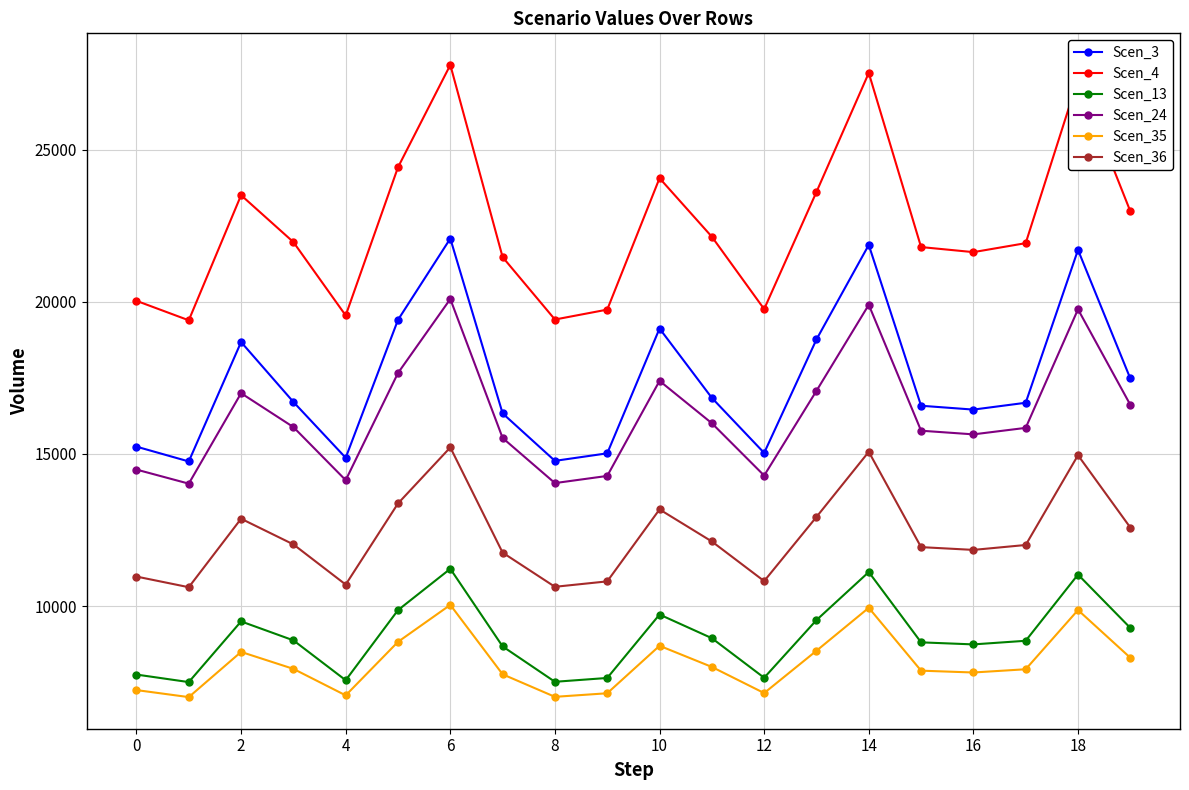

Rank the series by their maximum value, from lowest to highest.

Scen_35, Scen_13, Scen_36, Scen_24, Scen_3, Scen_4